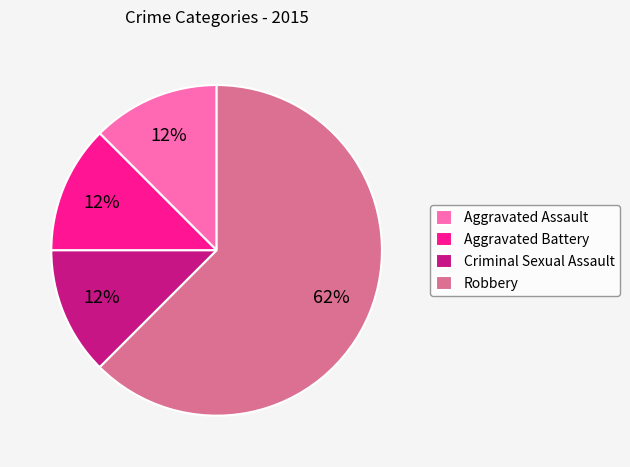

Approximately how many times larger is the value at Criminal Sexual Assault compared to Aggravated Assault?

1.0